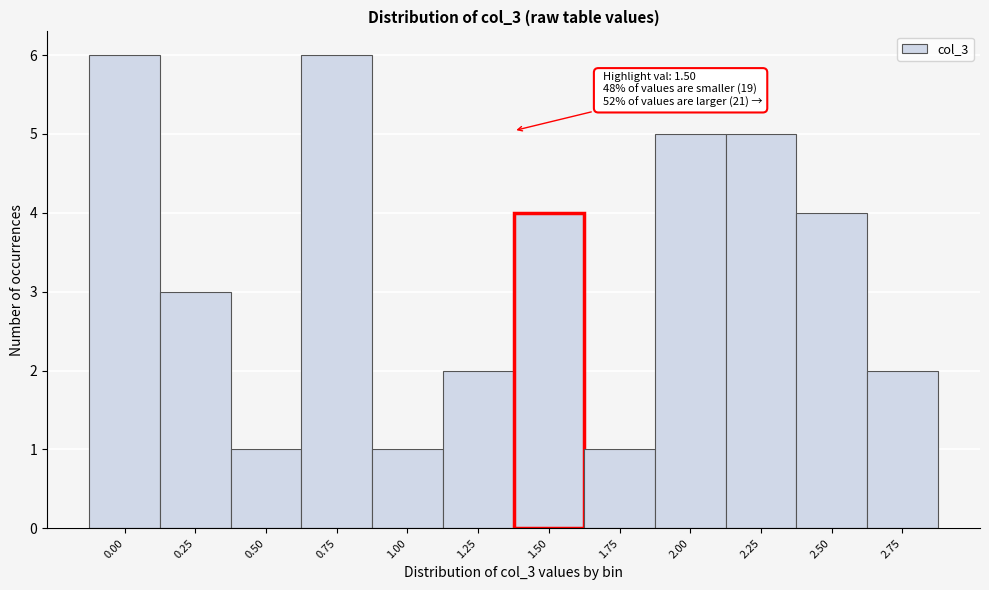

Reading left to right, extract all data points from this chart.

6	3	1	6	1	2	4	1	5	5	4	2